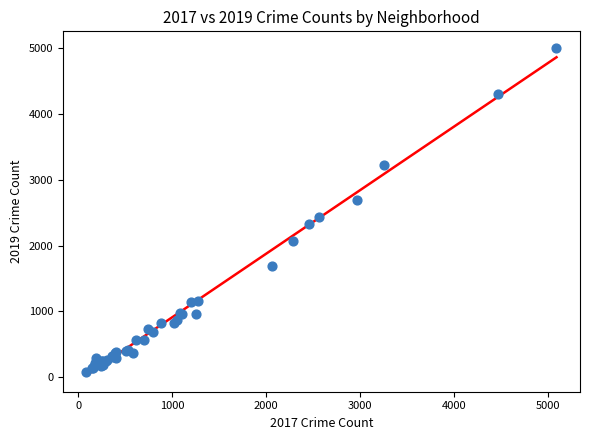

What Y value in the scatter plot is closest to 2542?

2441